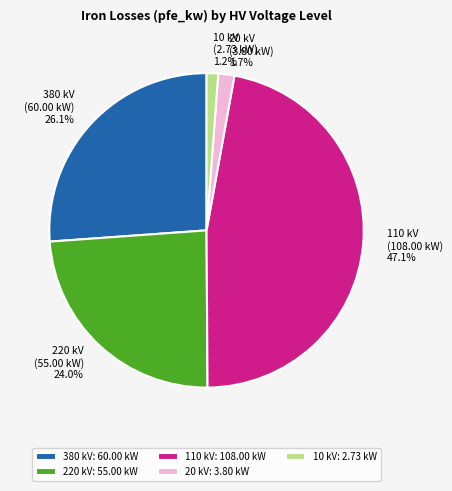

Which has a higher value, 110 kV or 380 kV?

110 kV